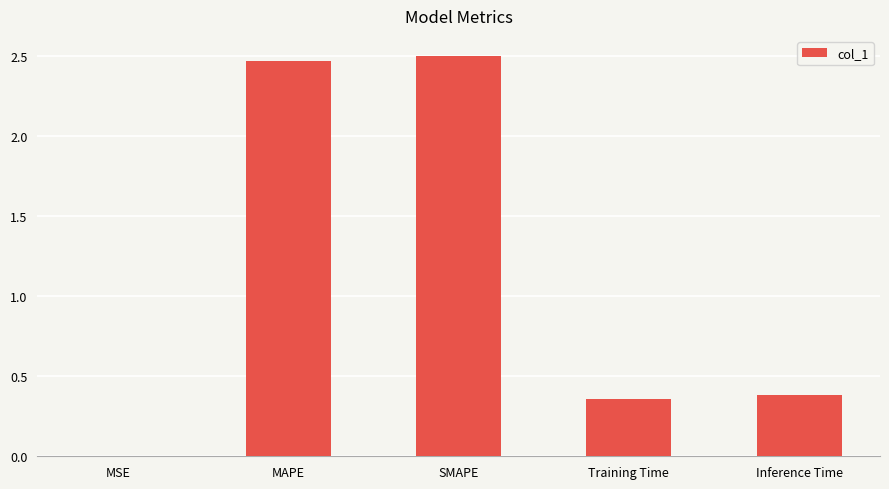

True or false: the data shows 2.5 at MAPE.

True